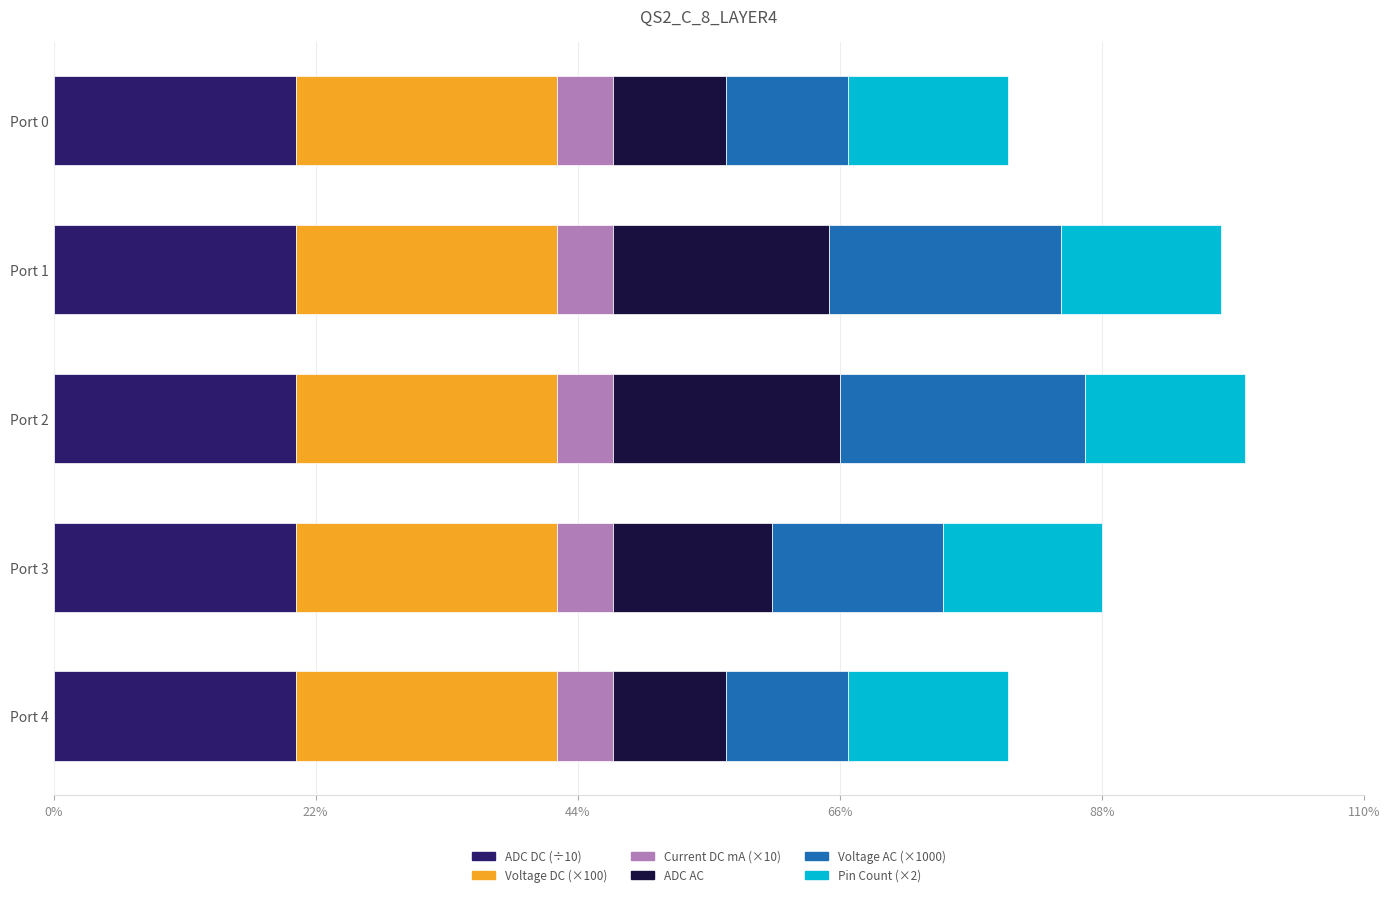

What are all the series names shown in the legend?

ADC DC (÷10), Voltage DC (×100), Current DC mA (×10), ADC AC, Voltage AC (×1000), Pin Count (×2)